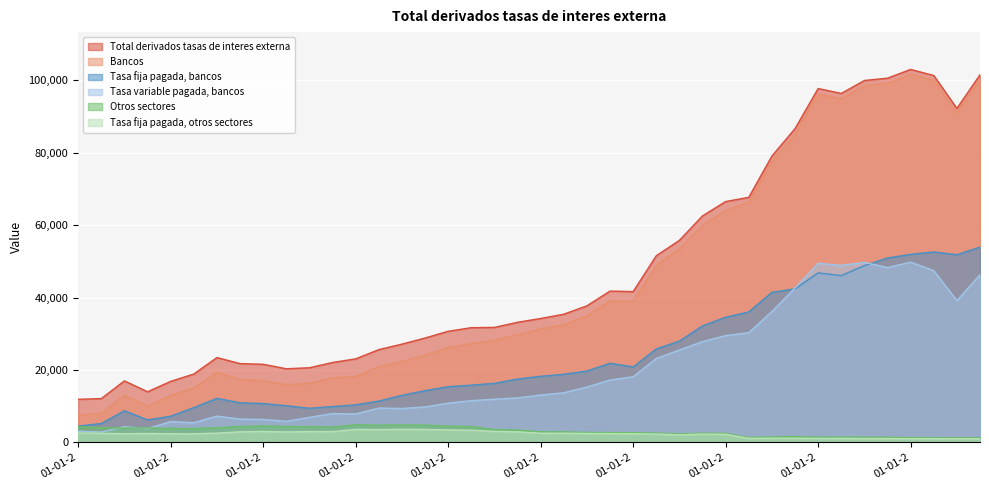

Does the chart display data point markers on the line(s)?

No